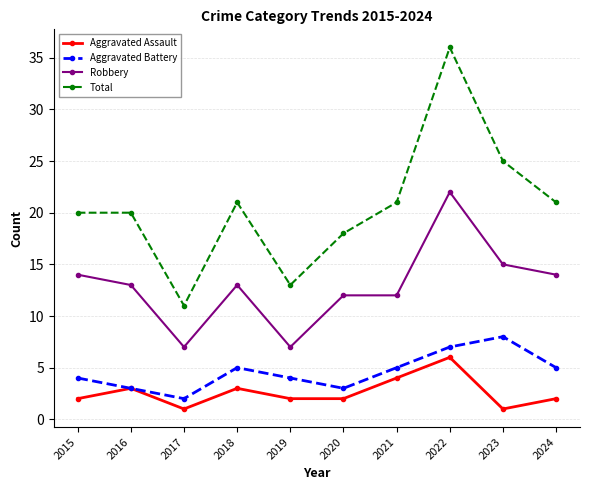

In Aggravated Battery, how many points are higher than both neighbors (excluding endpoints)?

2